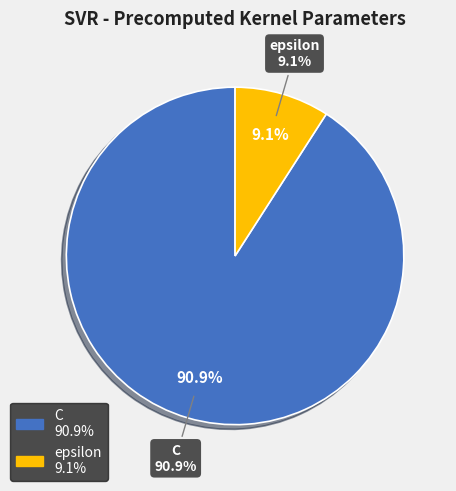

What portion of the pie excludes C?

9.1%